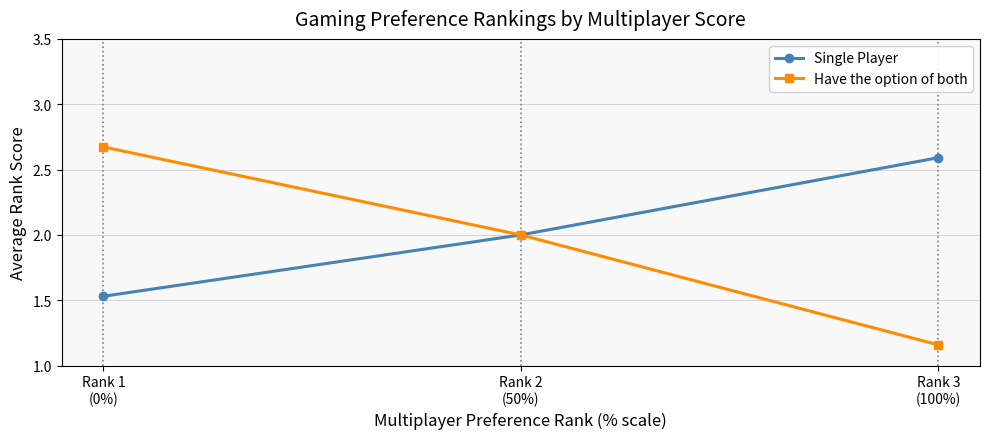

What is the highest value of the Single Player series?

2.6